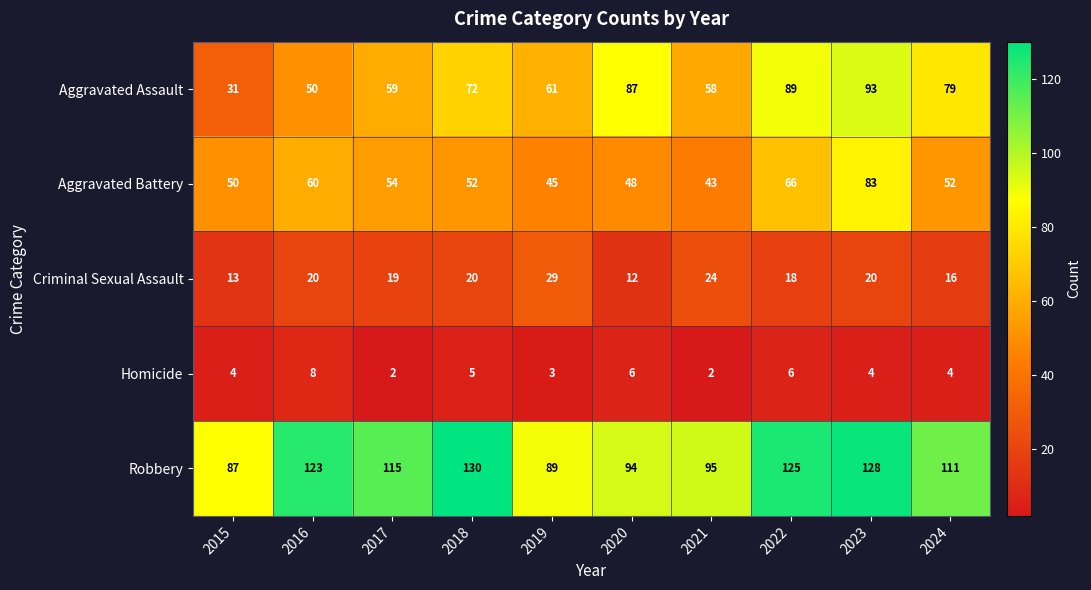

What is the average value of the Homicide series?

4